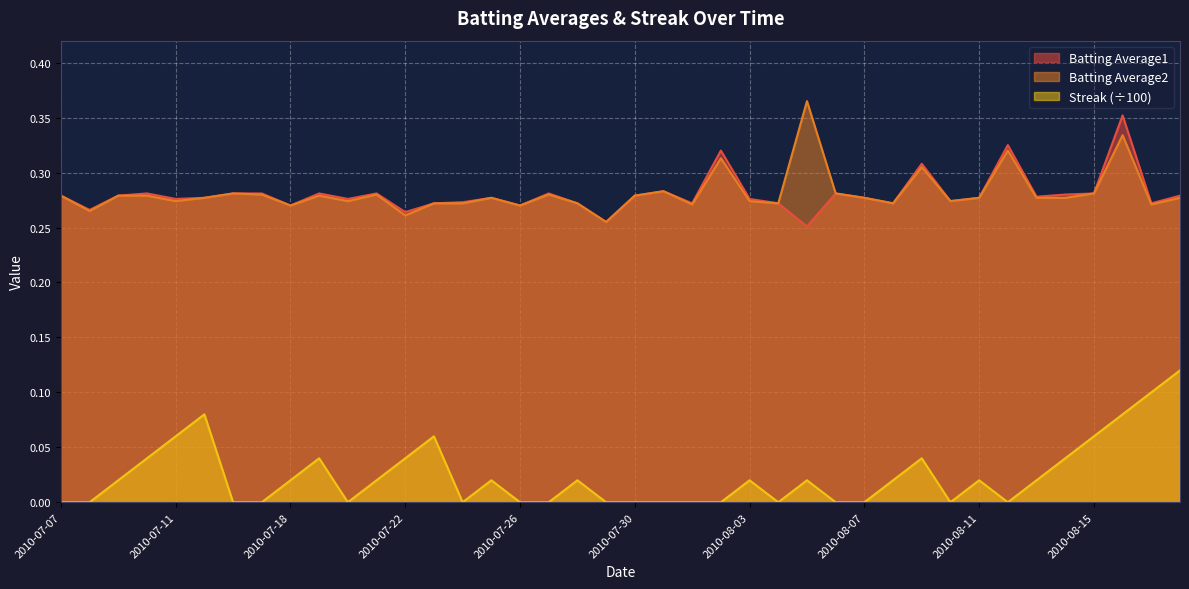

Does the chart display data point markers on the line(s)?

No